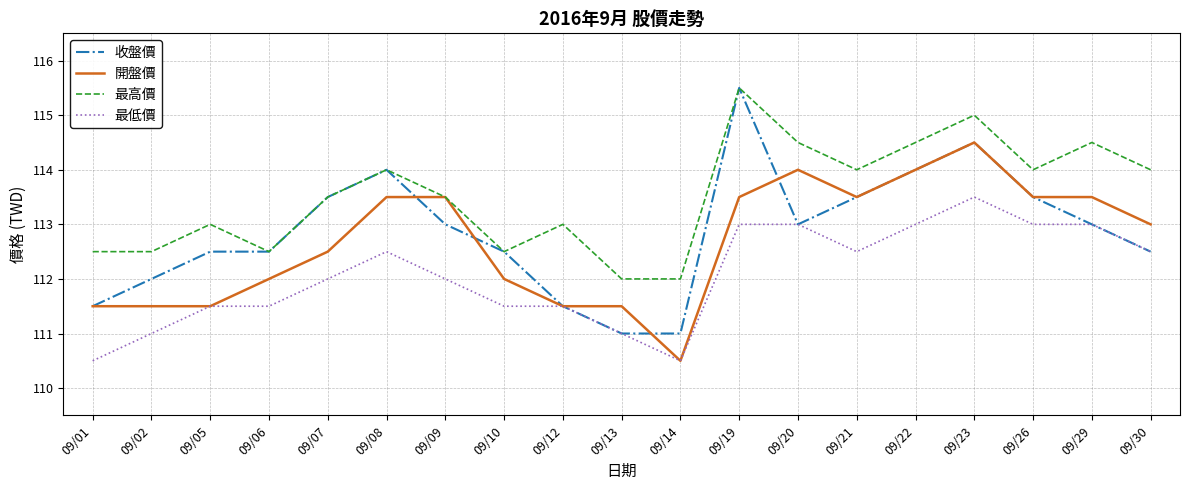

True or false: 最高價 and 最低價 intersect in this chart.

False